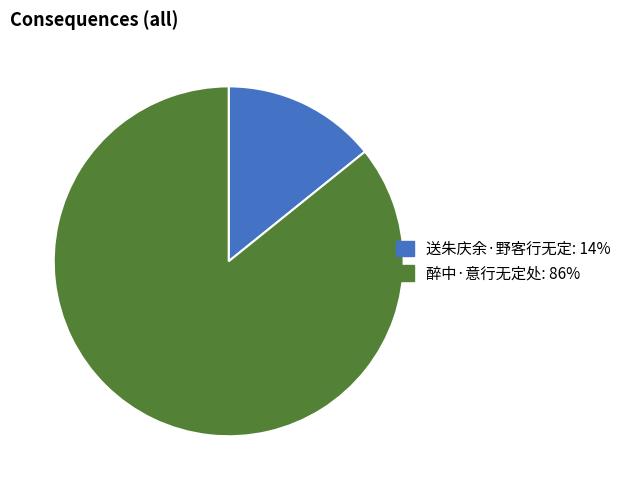

Combined, do 醉中·意行无定处: 86% and 送朱庆余·野客行无定: 14% account for over 50%?

Yes